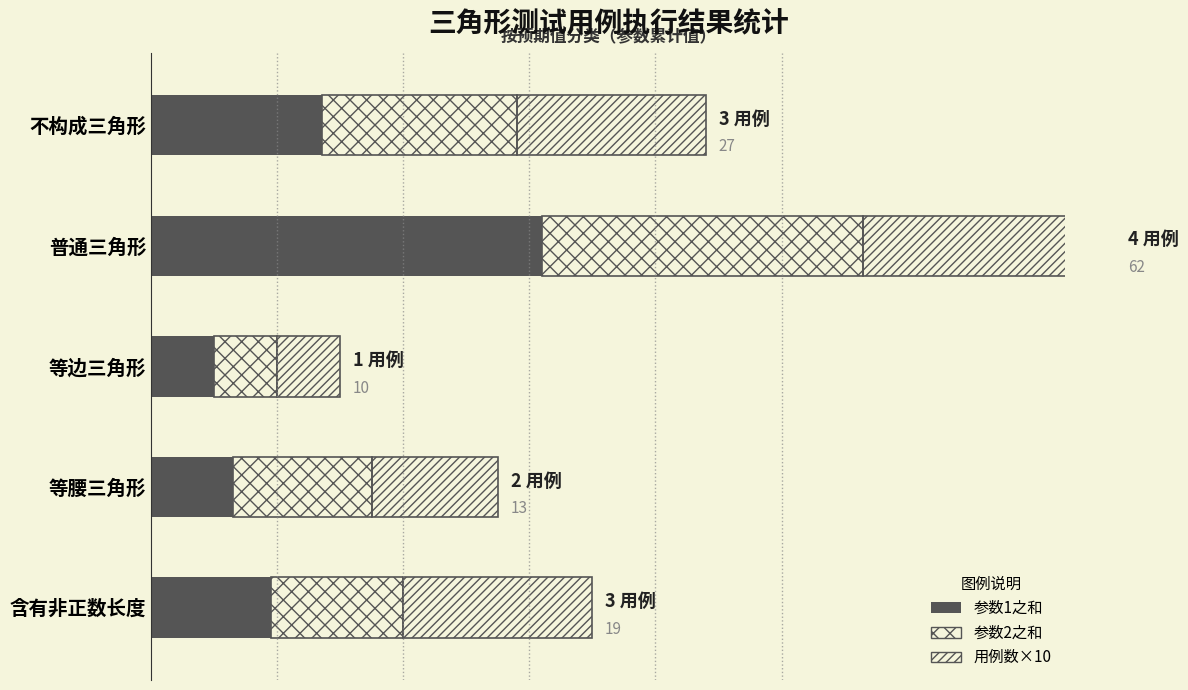

At 普通三角形, list the series in order from smallest to largest.

用例数×10, 参数2之和, 参数1之和